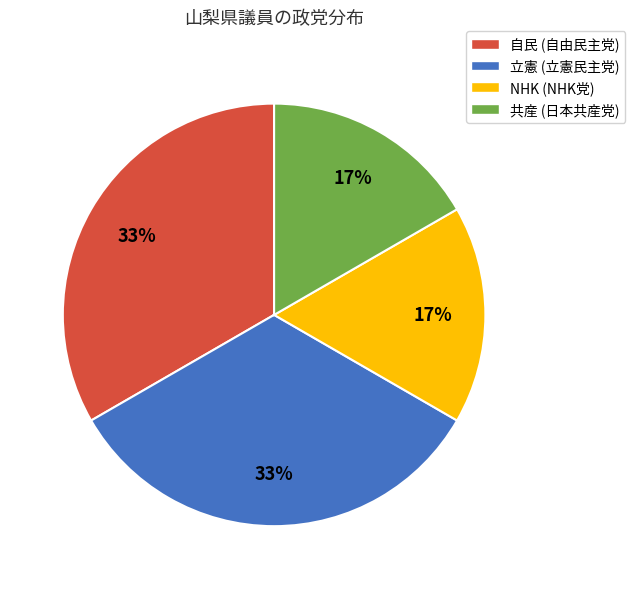

Between 自民 (自由民主党) and NHK (NHK党), which is larger?

自民 (自由民主党)